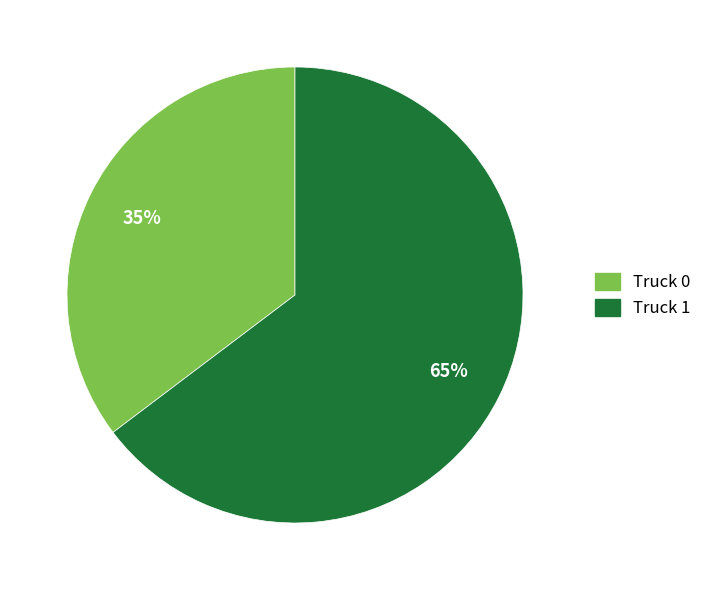

What is the largest slice in the pie chart?

Truck 1